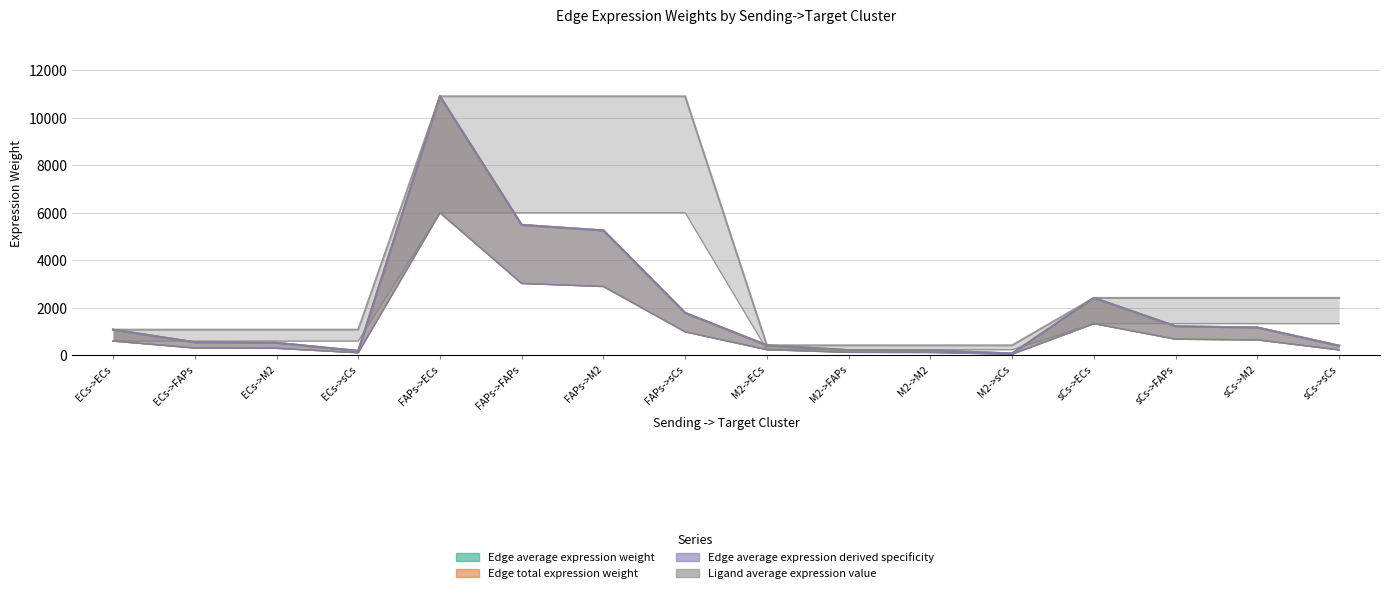

What is the difference between the second highest and second lowest values in the Edge total expression weight series?

5307.9